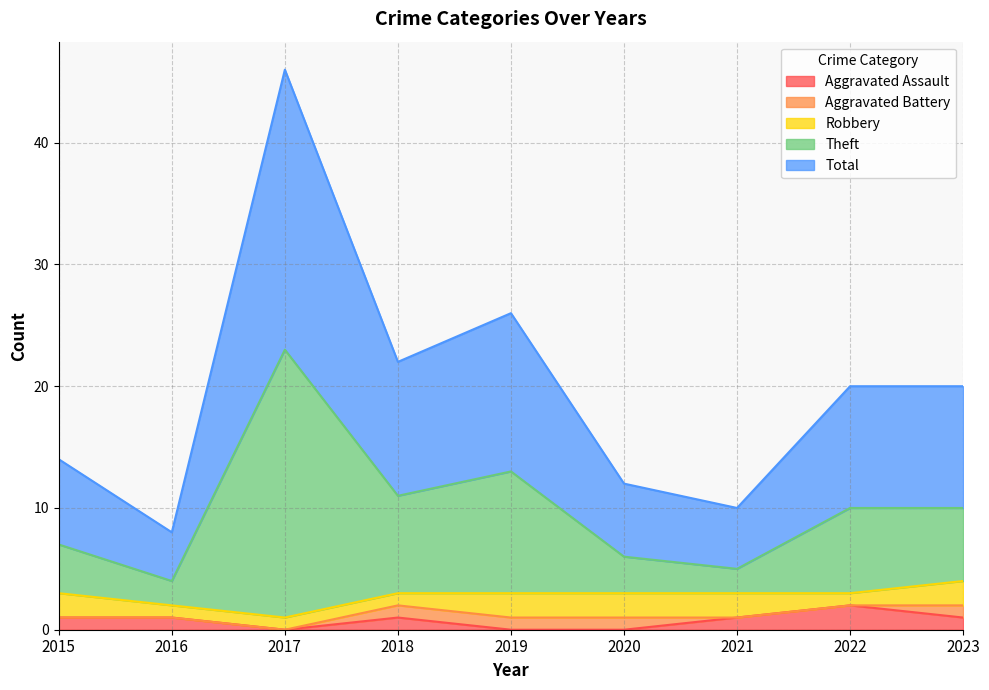

At which label does Aggravated Assault reach its peak?

2022